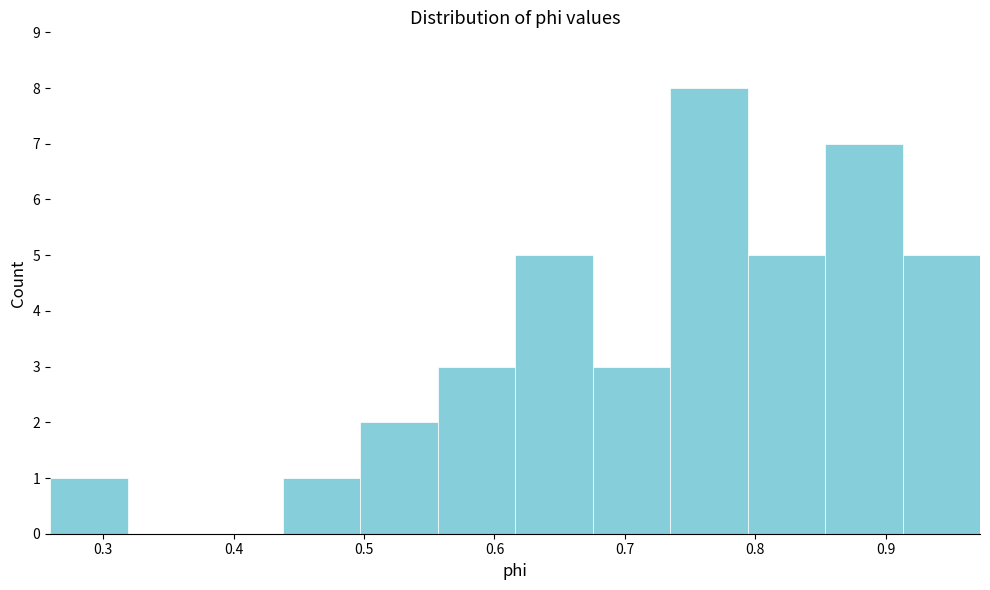

Reading left to right, transcribe this chart: for each bar, give the range it covers on the x-axis and its height. Neither the bar edges nor the heights are printed on the chart, so give them approximately, as read against the axes.

0.26 to 0.32: 1
0.32 to 0.38: 0
0.38 to 0.44: 0
0.44 to 0.50: 1
0.50 to 0.56: 2
0.56 to 0.62: 3
0.62 to 0.68: 5
0.68 to 0.73: 3
0.73 to 0.79: 8
0.79 to 0.85: 5
0.85 to 0.91: 7
0.91 to 0.97: 5